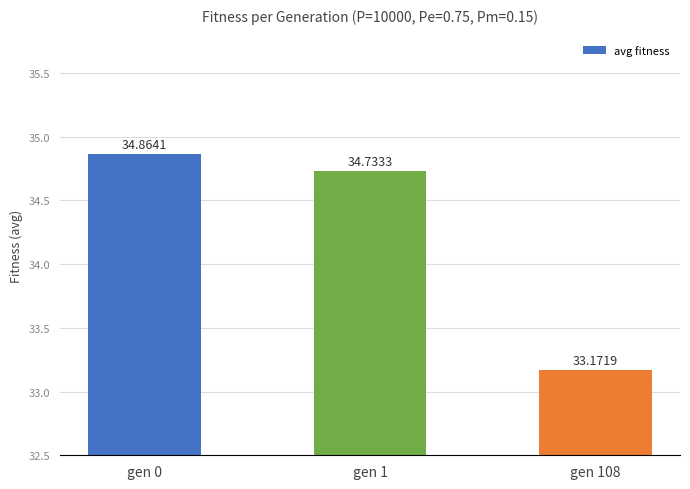

What is the difference between the values at gen 0 and gen 108?

1.7